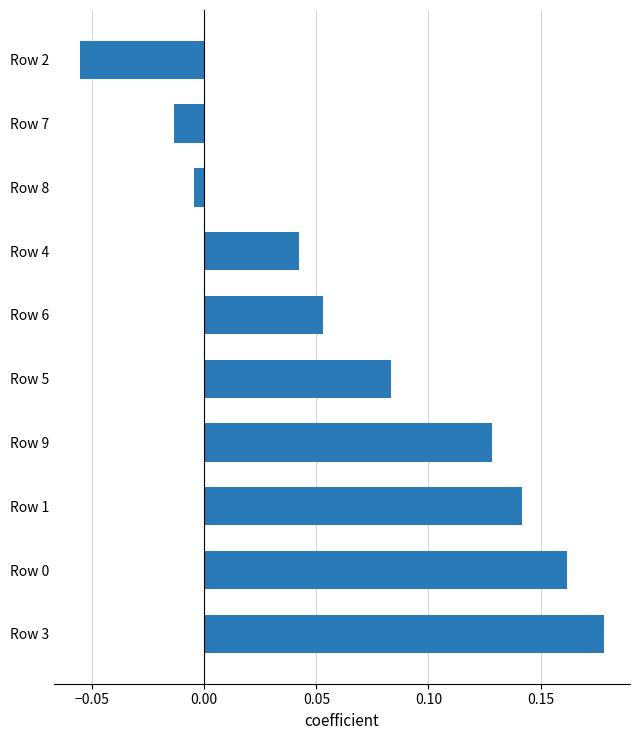

At which category does the chart reach its minimum across all series?

Row 2